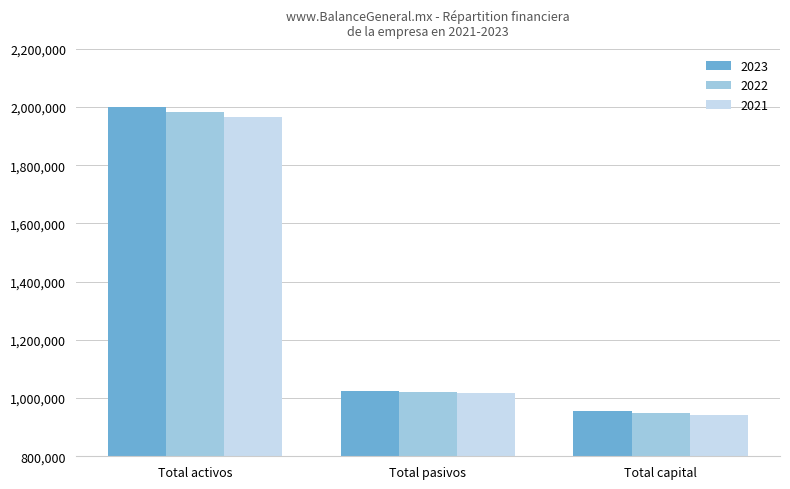

What are all the series names shown in the legend?

2023, 2022, 2021